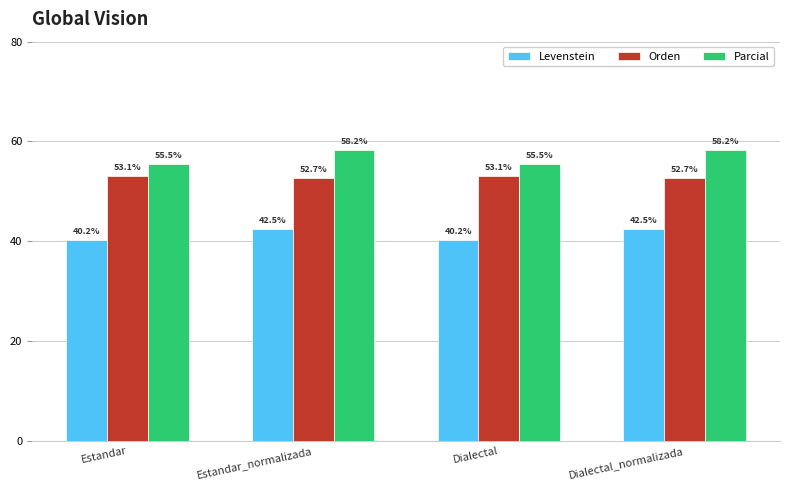

What is the total value across all series at Dialectal_normalizada?

153.4